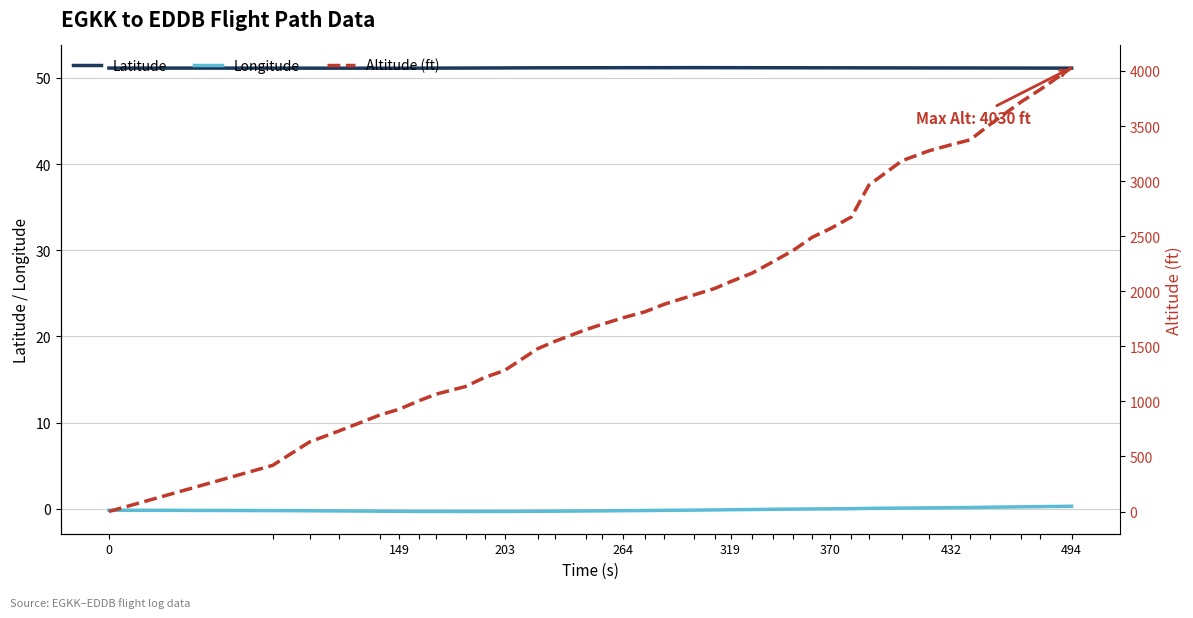

True or false: Altitude (ft) and Latitude cross at least once.

True